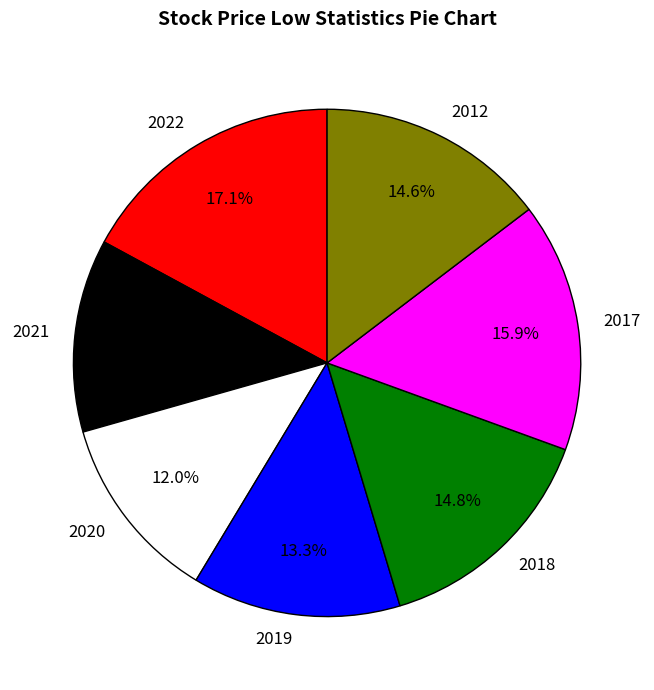

True or false: 2019 accounts for 13% of the total.

True